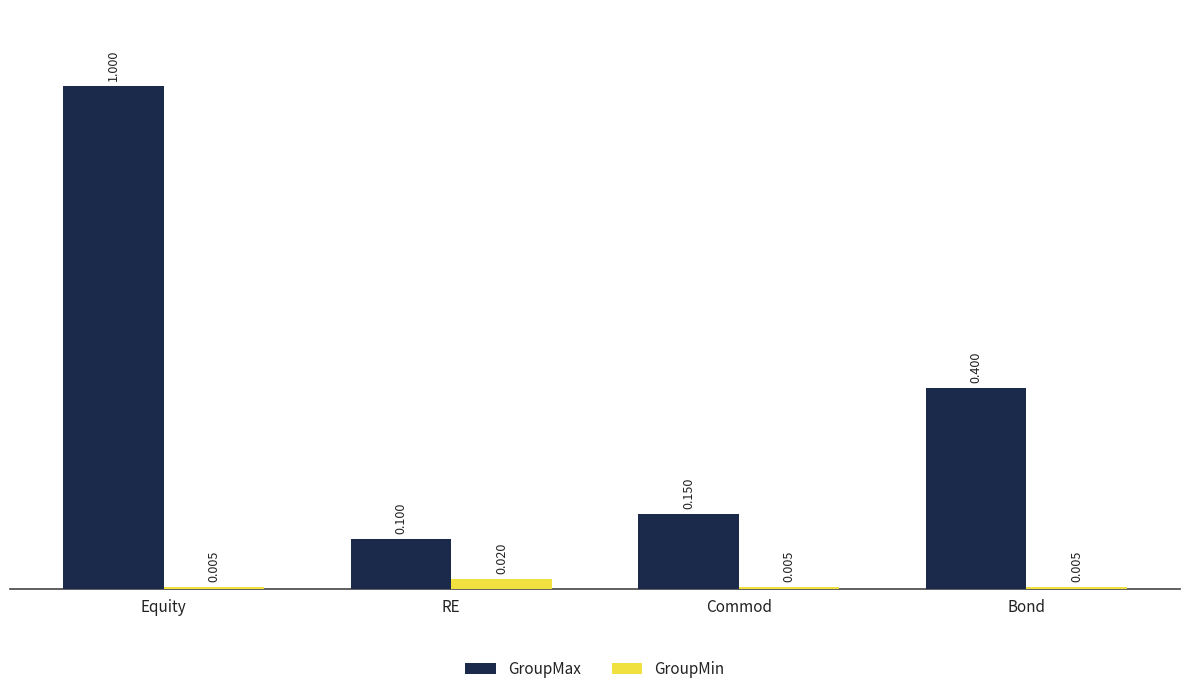

Which series has the widest spread of values?

GroupMax